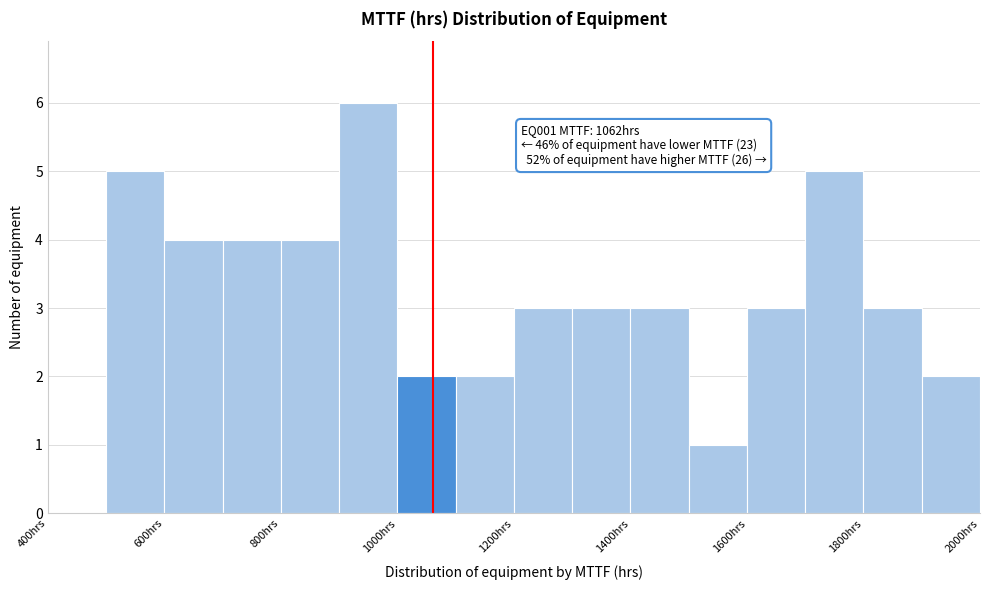

Over which range of the x-axis is the bar tallest?

900 to 1000